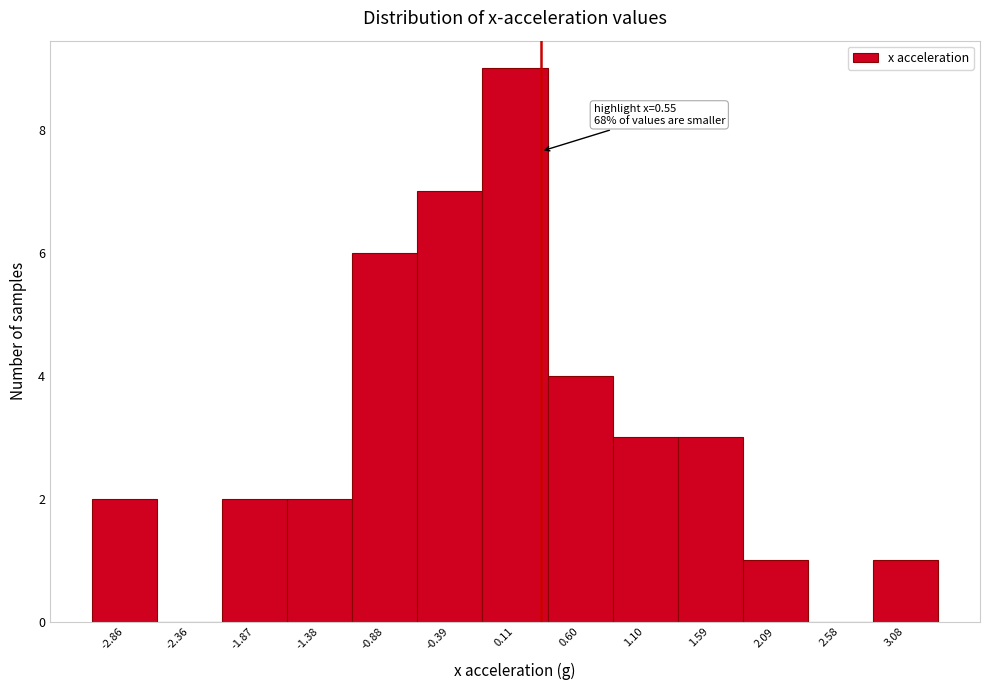

Reading left to right, list all the values displayed in this chart.

-2.86=2	-2.36=0	-1.87=2	-1.38=2	-0.88=6	-0.39=7	0.11=9	0.60=4	1.10=3	1.59=3	2.09=1	2.58=0	3.08=1